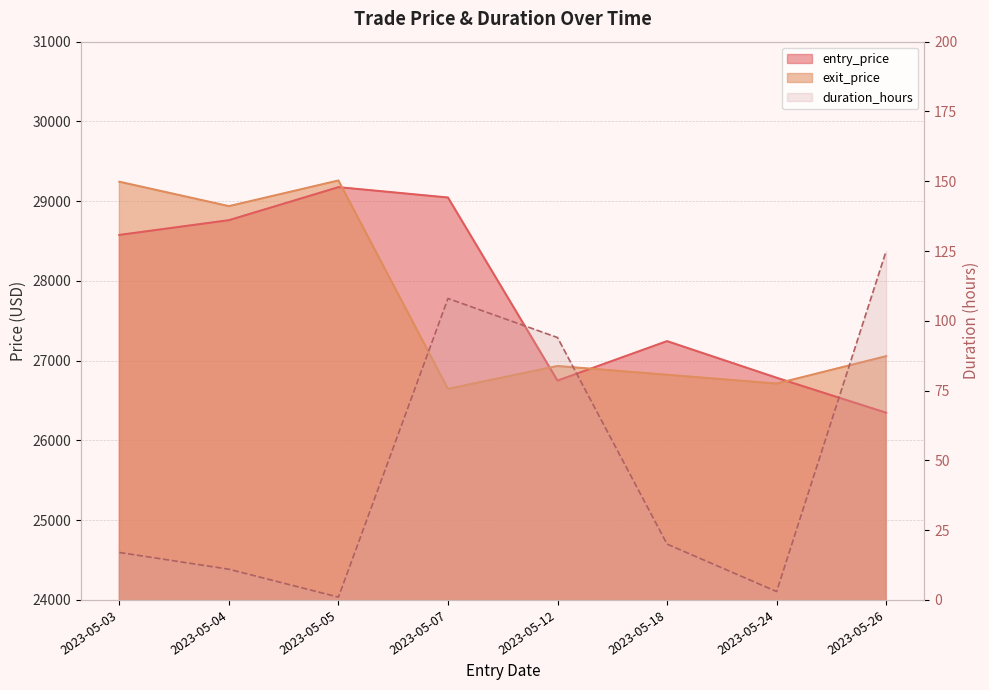

True or false: duration_hours and entry_price intersect in this chart.

False